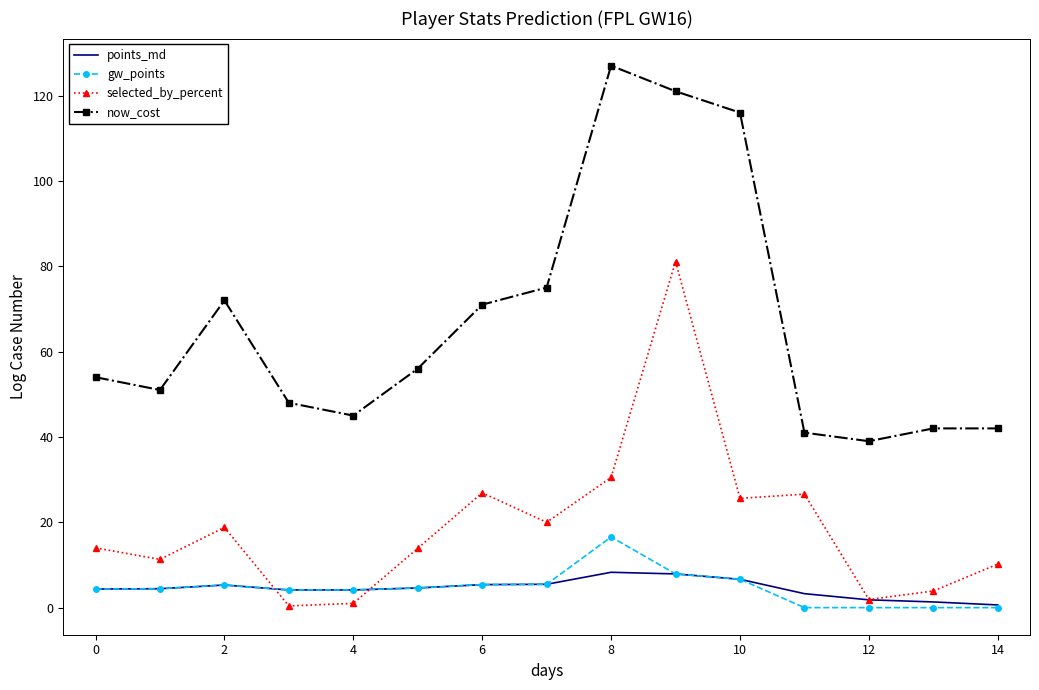

Which series has the largest total across all categories?

now_cost